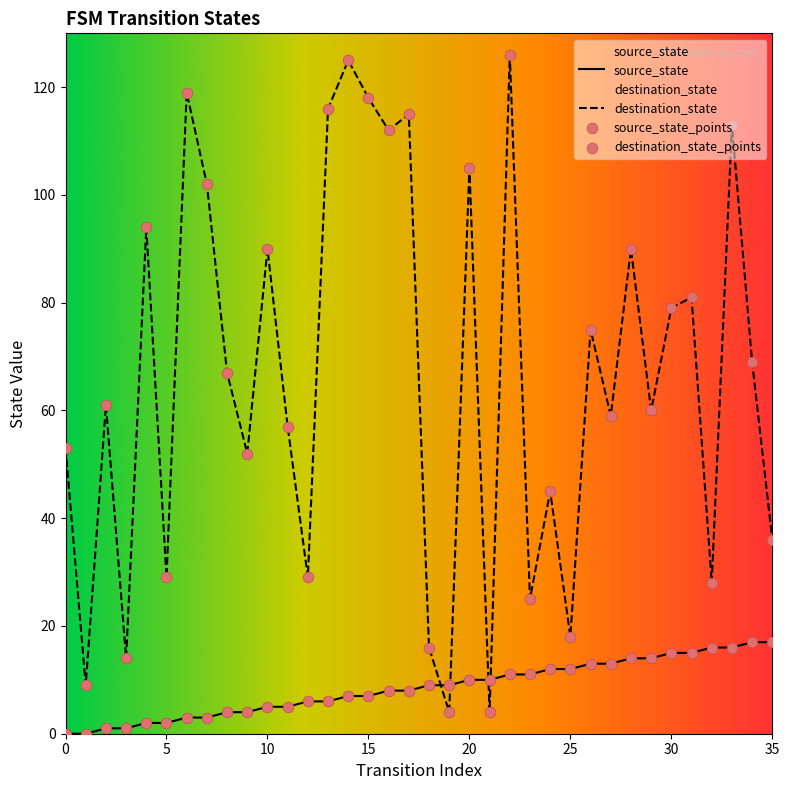

Which series contains the lowest Y value?

source_state